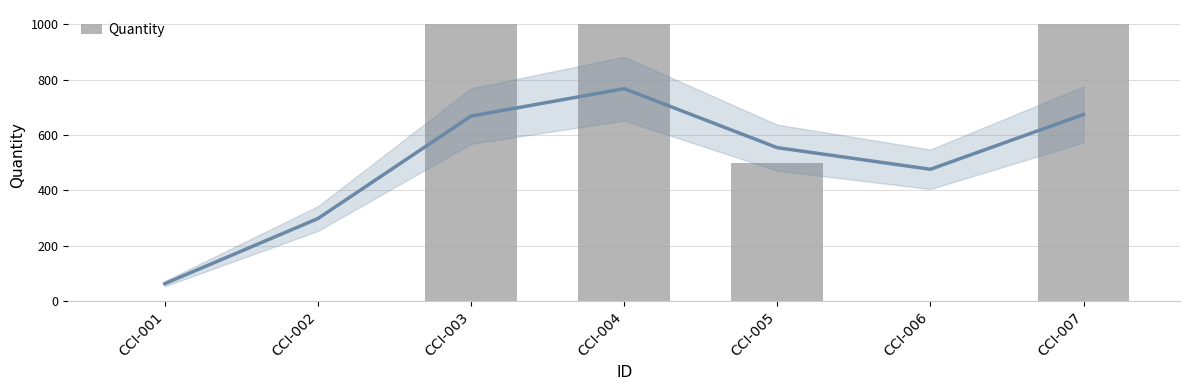

Reading right to left, what are all the values shown in this chart?

CCI-007=999	CCI-006=2	CCI-005=500	CCI-004=1001	CCI-003=1000	CCI-002=1	CCI-001=0